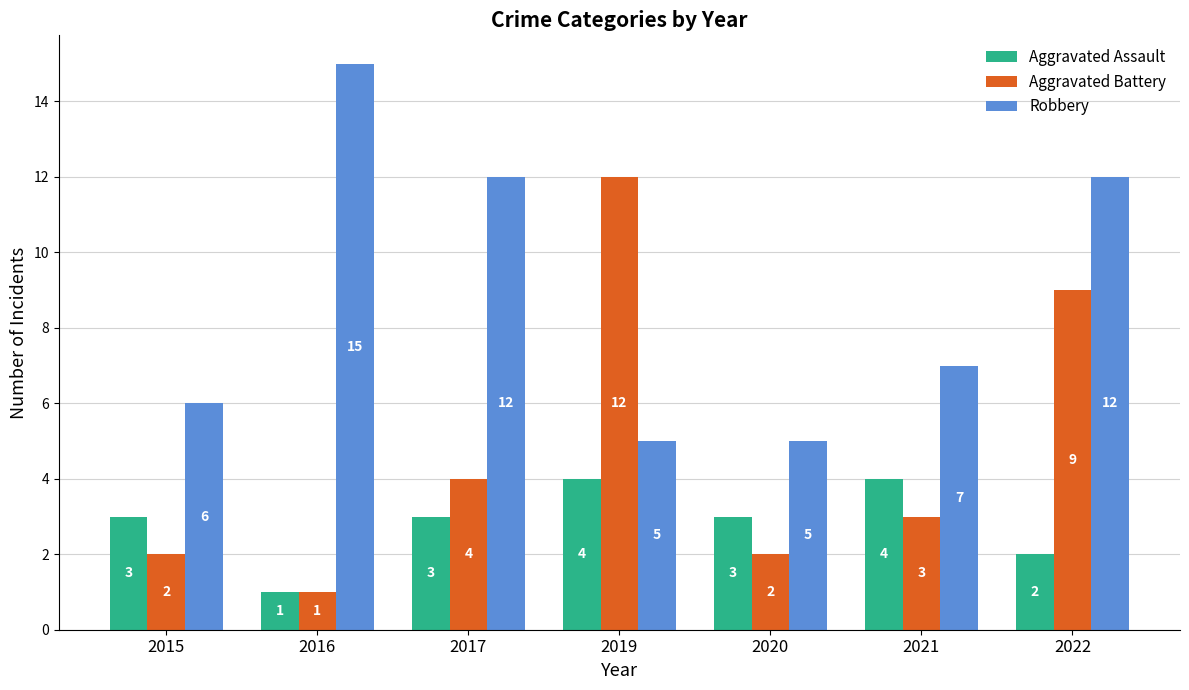

What is the difference between the Aggravated Assault values at 2019 and 2015?

1